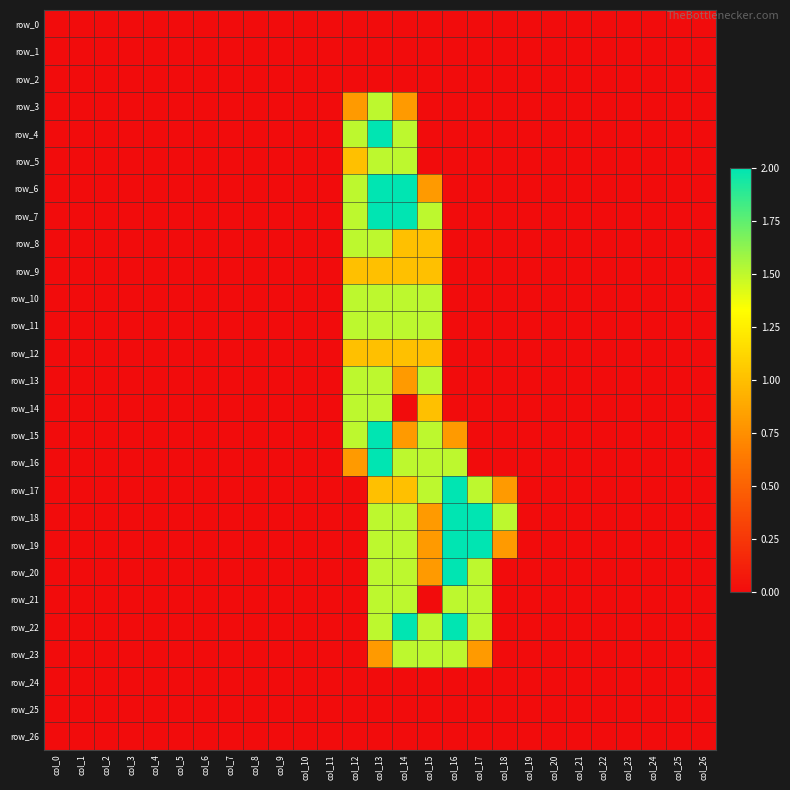

At how many categories does at least one series exceed 0?

7